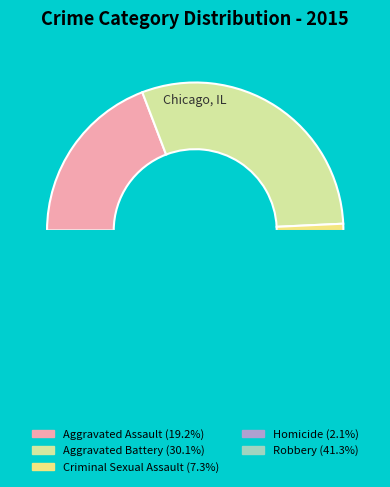

To the nearest percent, what is the difference between the largest and smallest slice percentages?

39%